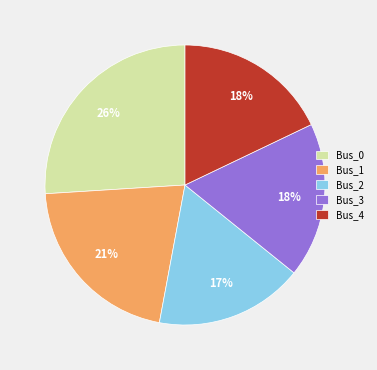

Does Bus_4 represent more than half of the total?

No